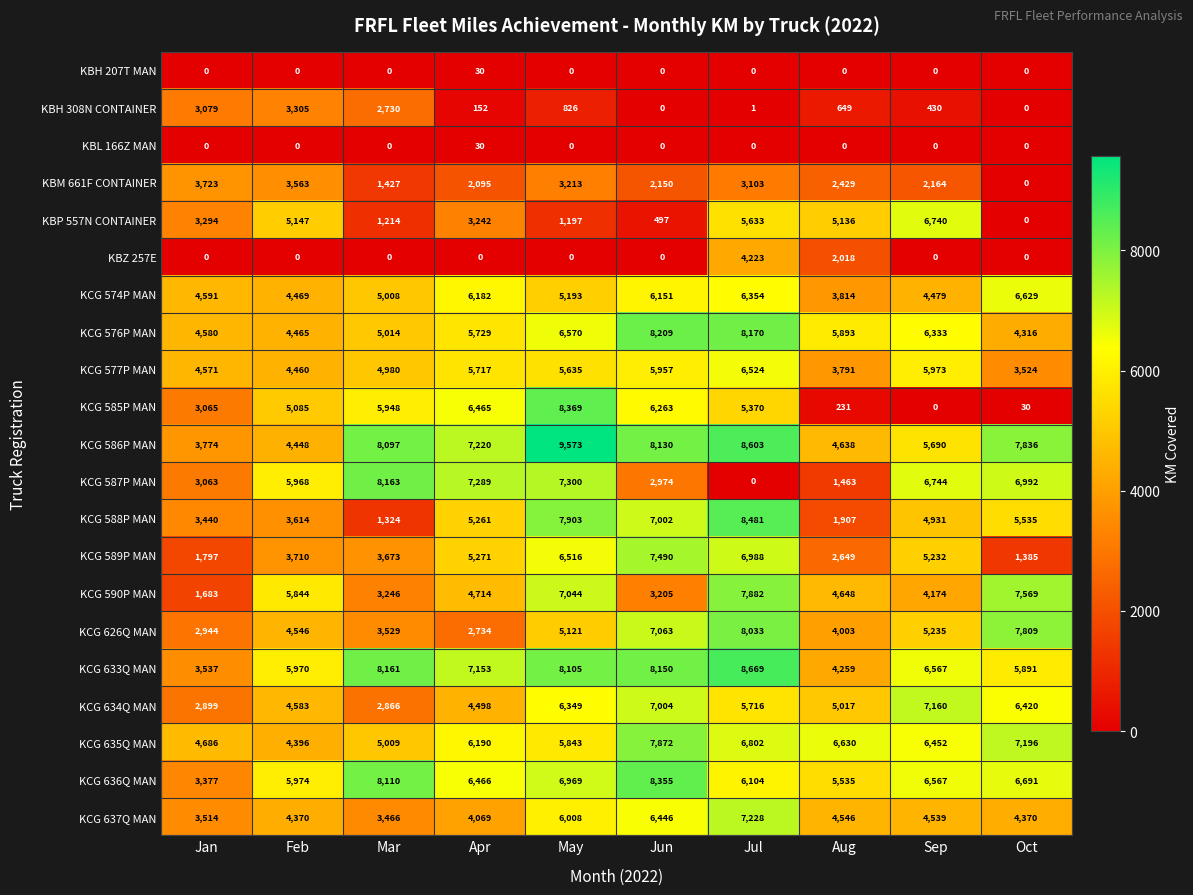

The value of KCG 626Q MAN at Aug is 4003. True or false?

True